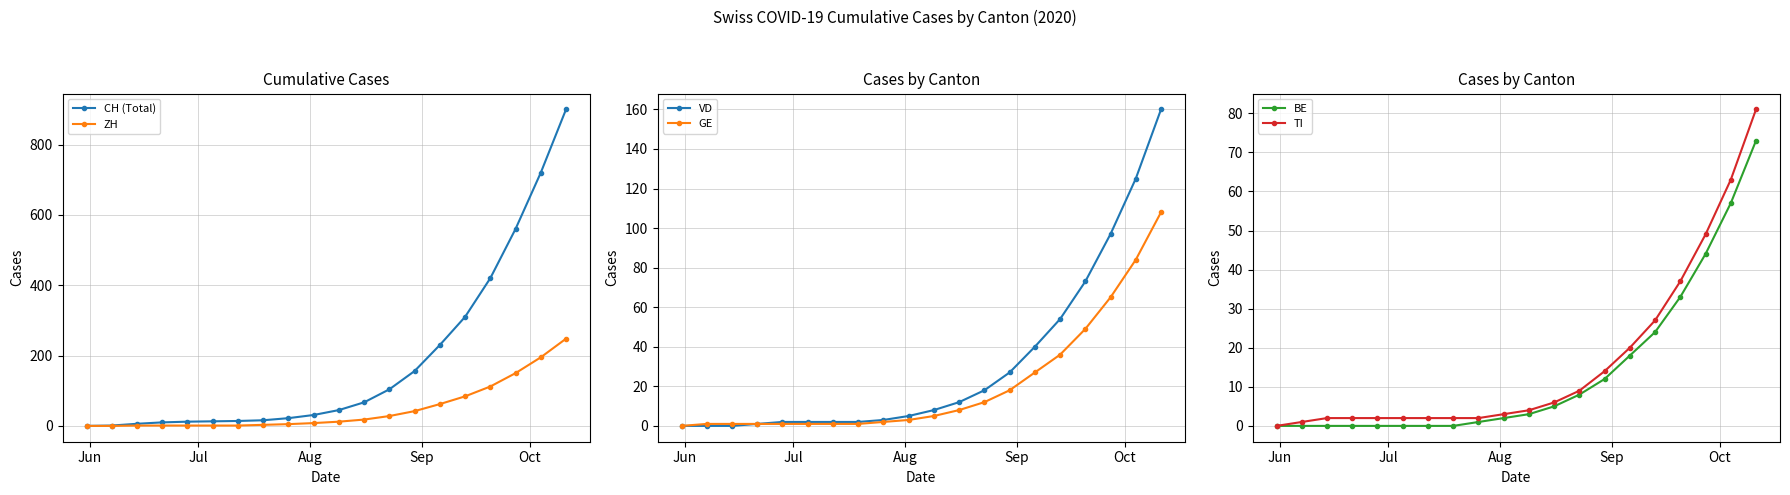

How many values in the GE series exceed 5?

9